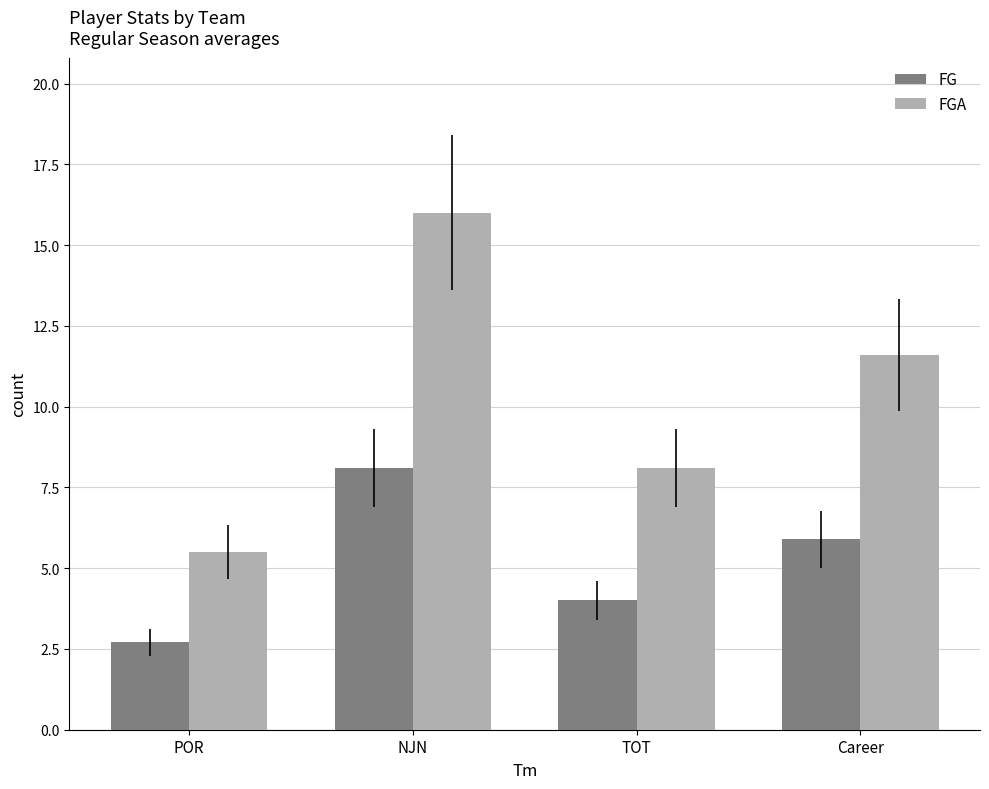

What is the value of the FGA bar at the 4th from the left?

11.6